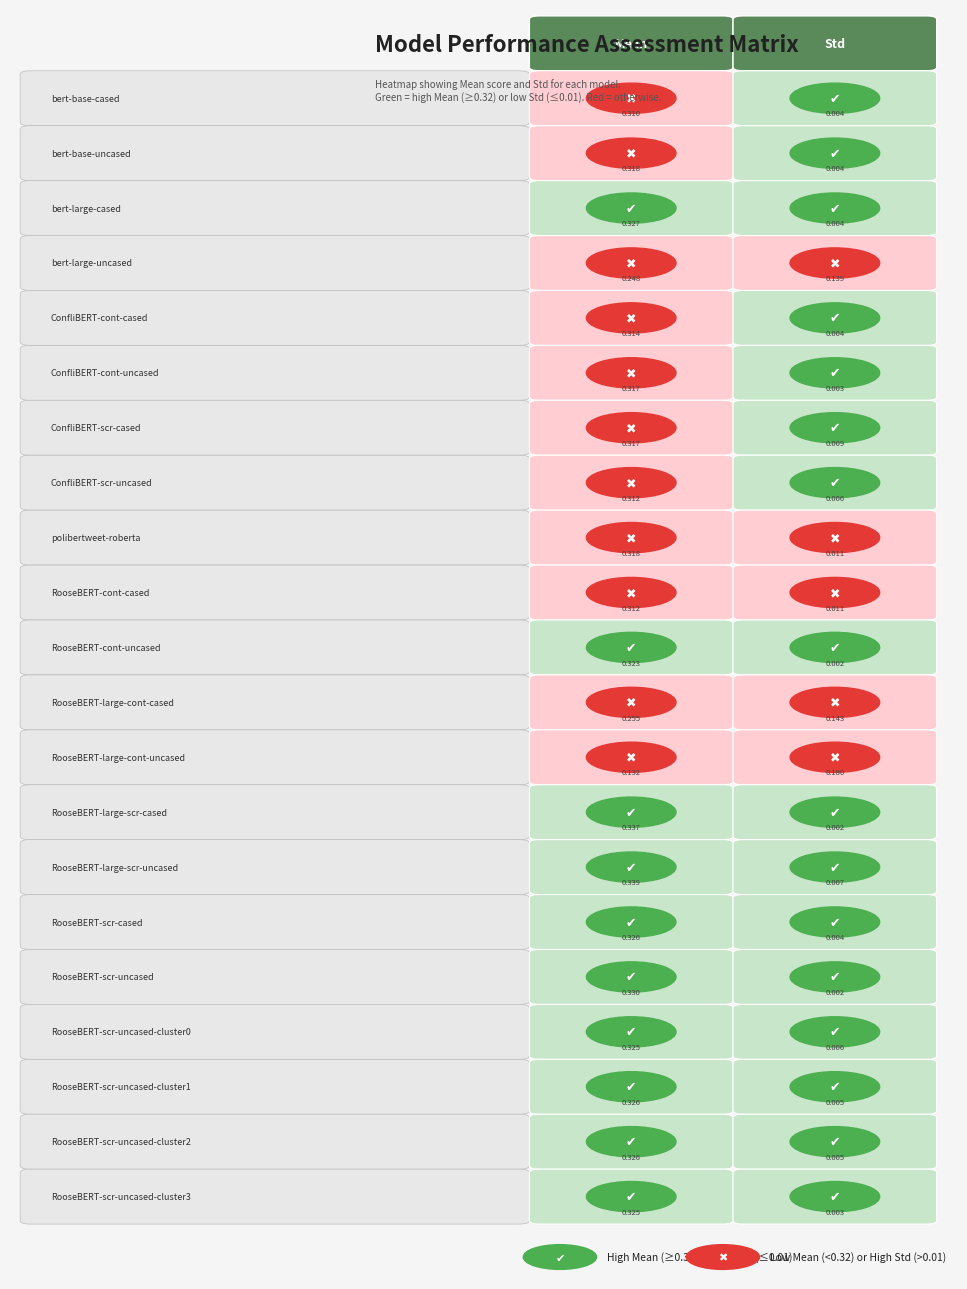

Which series has the largest range (max minus min)?

RooseBERT-large-scr-cased